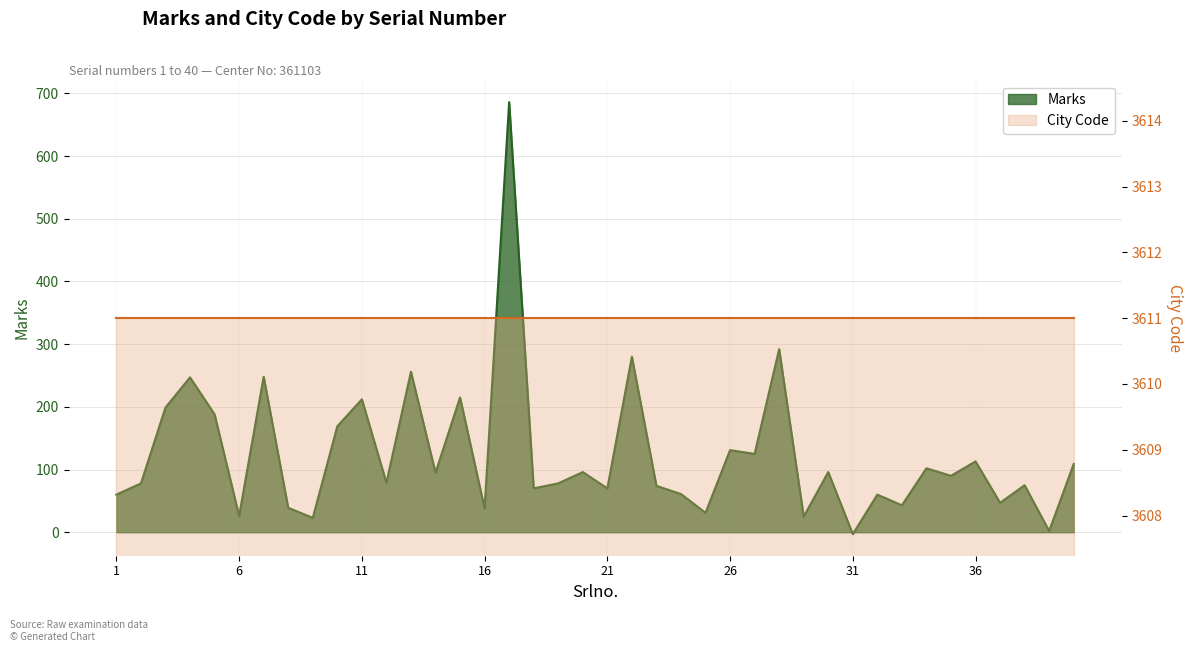

What is the sum of all values?

4925